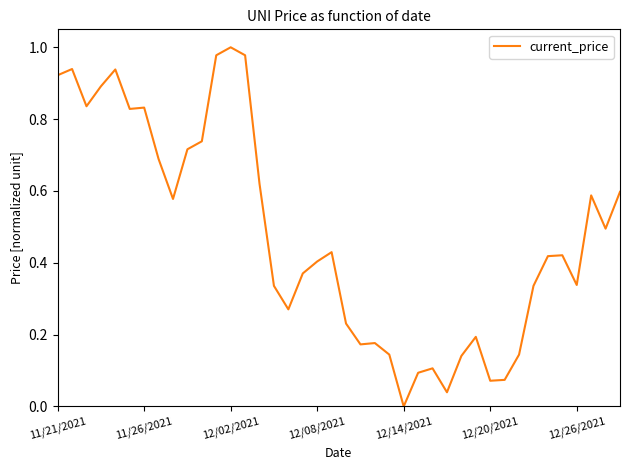

Is this an area chart (filled region under the line)?

No